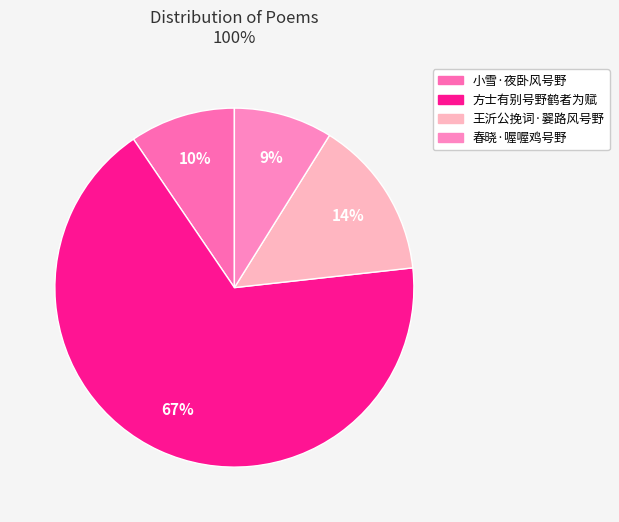

Which slice is the smallest?

春晓·喔喔鸡号野